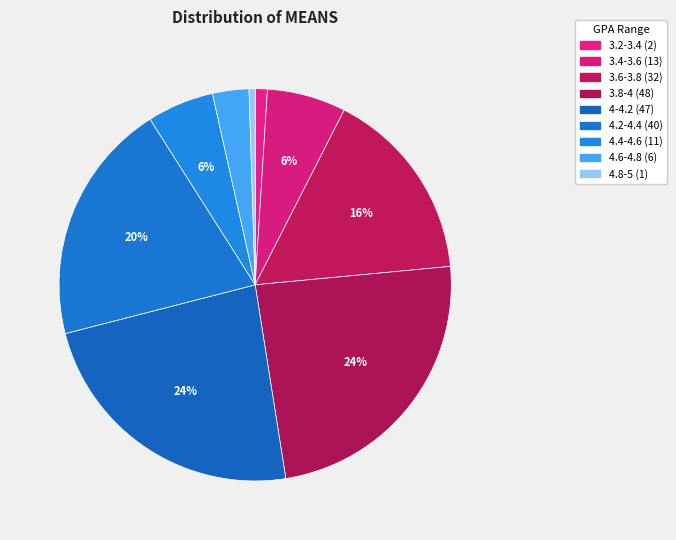

What percentage is the 3.4-3.6 slice, to the nearest percent?

6%